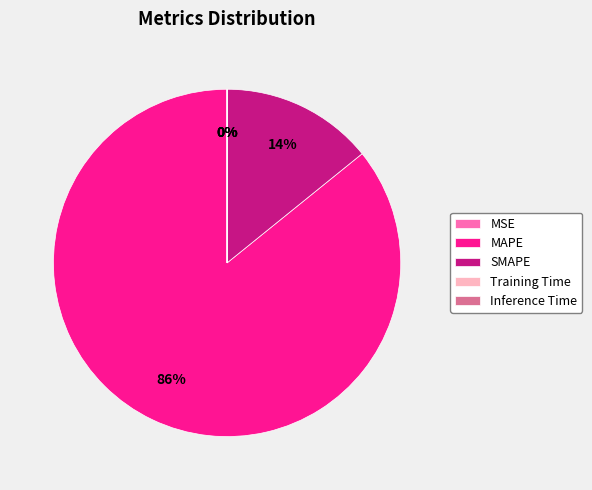

Which category has the biggest portion of the pie?

MAPE